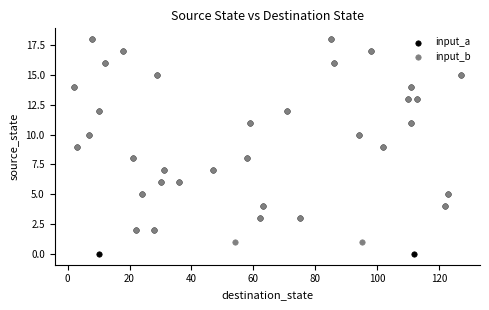

Which series has the widest spread of Y values?

input_a